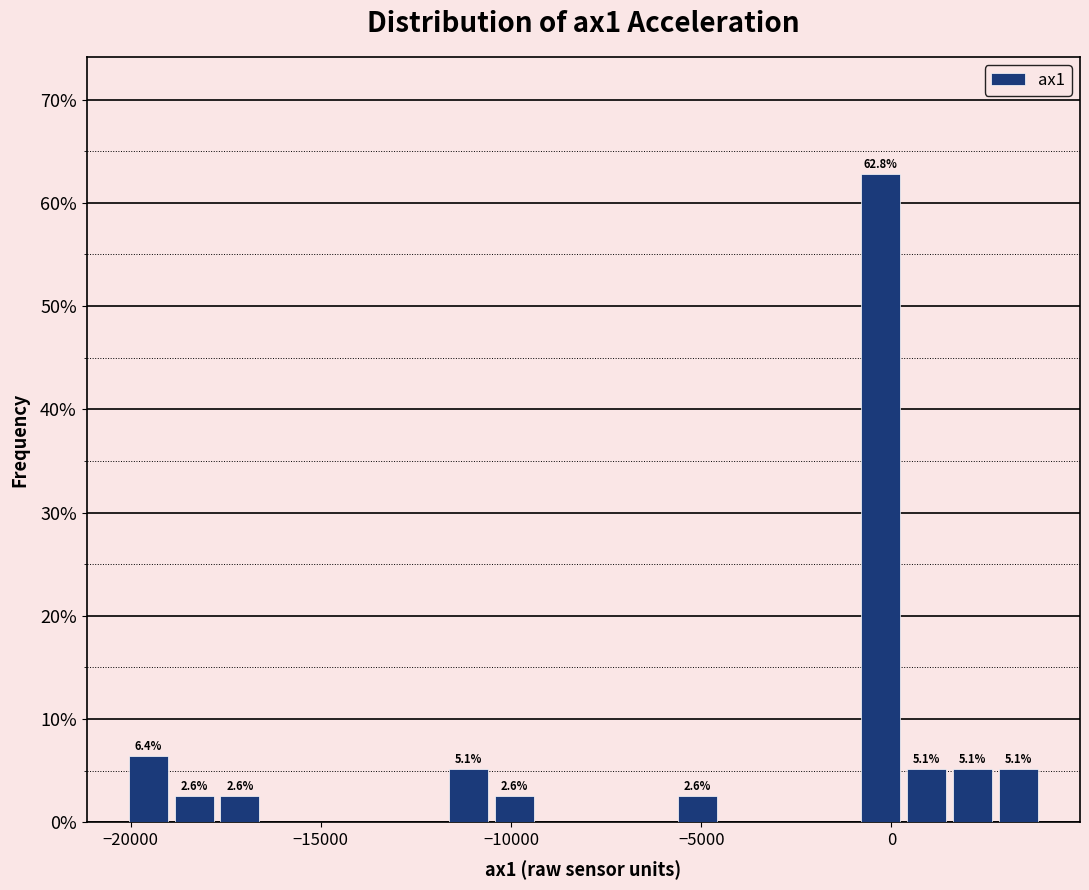

Read against the x-axis, roughly where is the centre of the tallest bar?

-500